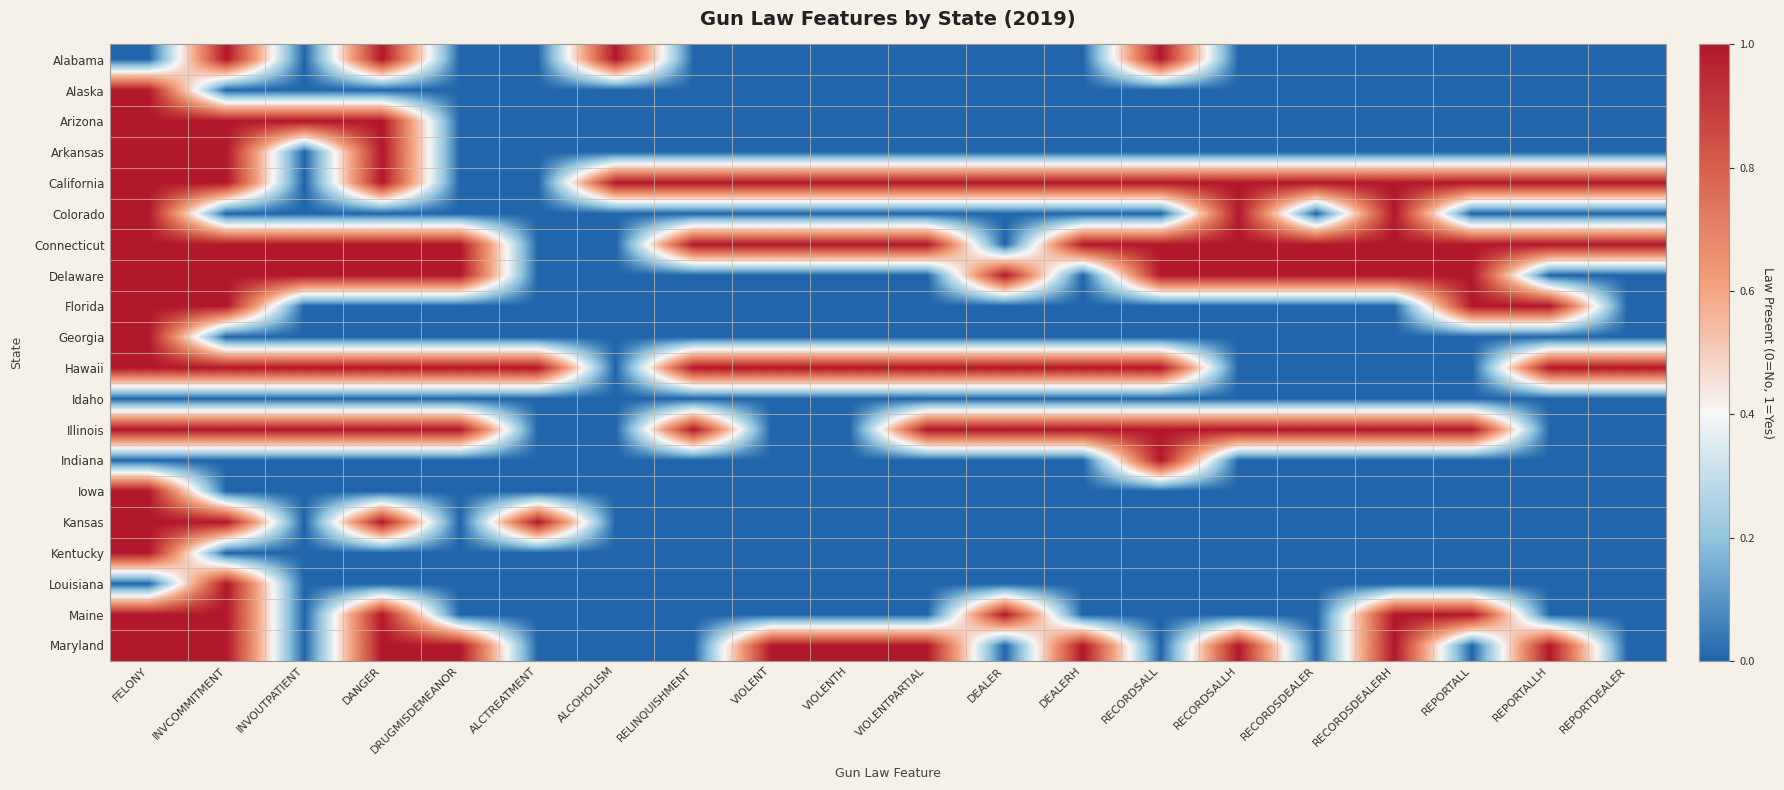

What is the greatest value displayed?

1